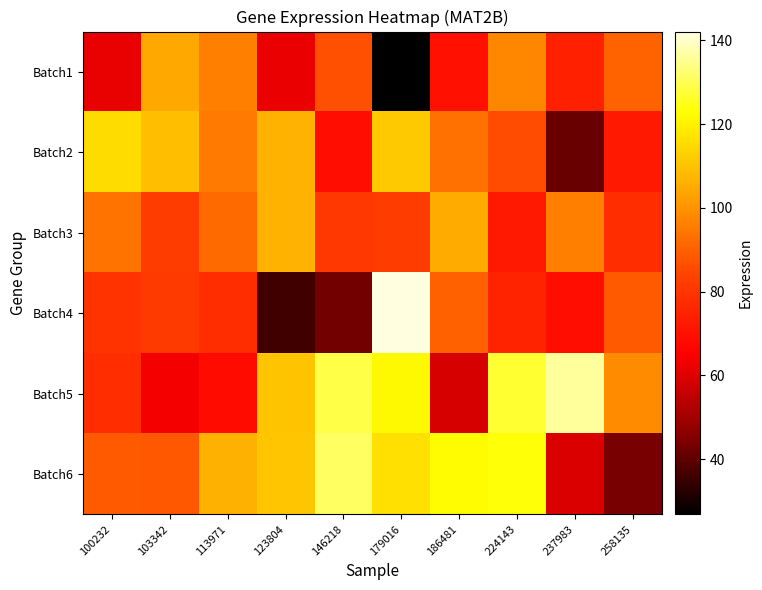

Reading left to right, extract all data points from this chart.

Batch1: 100232=61.7	103342=104.5	113971=96.6	123804=62.0	146218=86.3	179016=26.8	186481=69.7	224143=97.9	237983=74.2	258135=90.4
Batch2: 100232=115.1	103342=108.9	113971=95.2	123804=106.5	146218=69.2	179016=111.3	186481=93.3	224143=85.8	237983=41.4	258135=72.5
Batch3: 100232=93.5	103342=82.0	113971=92.0	123804=106.7	146218=80.8	179016=81.8	186481=104.8	224143=72.7	237983=96.2	258135=77.7
Batch4: 100232=79.8	103342=81.6	113971=77.9	123804=36.0	146218=42.7	179016=142.1	186481=90.0	224143=75.4	237983=69.3	258135=88.7
Batch5: 100232=77.9	103342=63.3	113971=68.4	123804=110.1	146218=128.6	179016=121.5	186481=58.6	224143=127.2	237983=136.1	258135=98.5
Batch6: 100232=88.6	103342=88.2	113971=106.5	123804=110.7	146218=131.1	179016=116.1	186481=122.0	224143=123.4	237983=59.4	258135=43.7